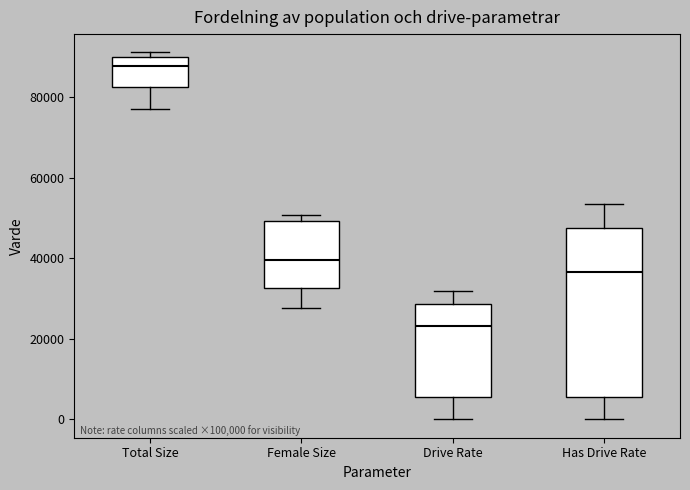

Which box has the lowest median line?

Drive Rate